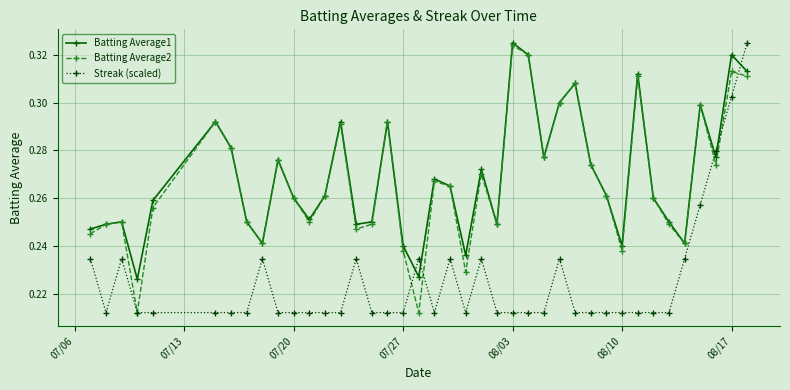

At how many categories does at least one series exceed 0?

40